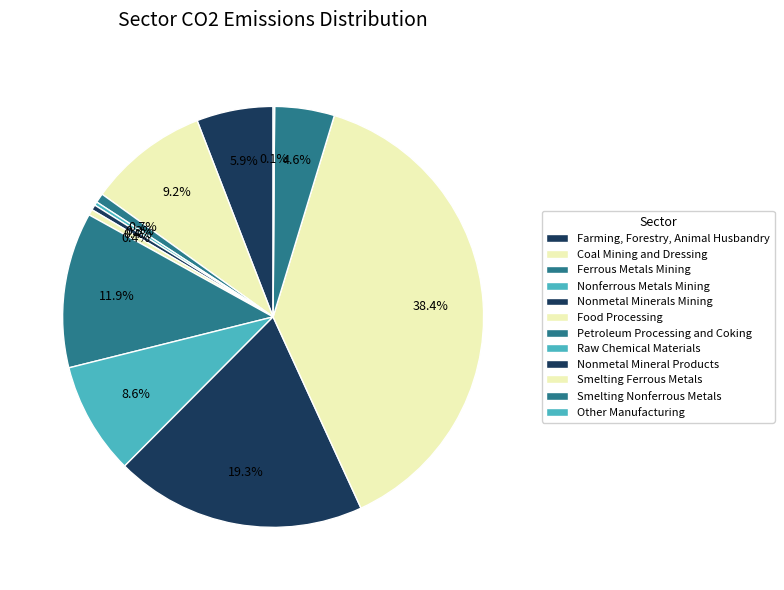

How many segments does this pie chart have?

12